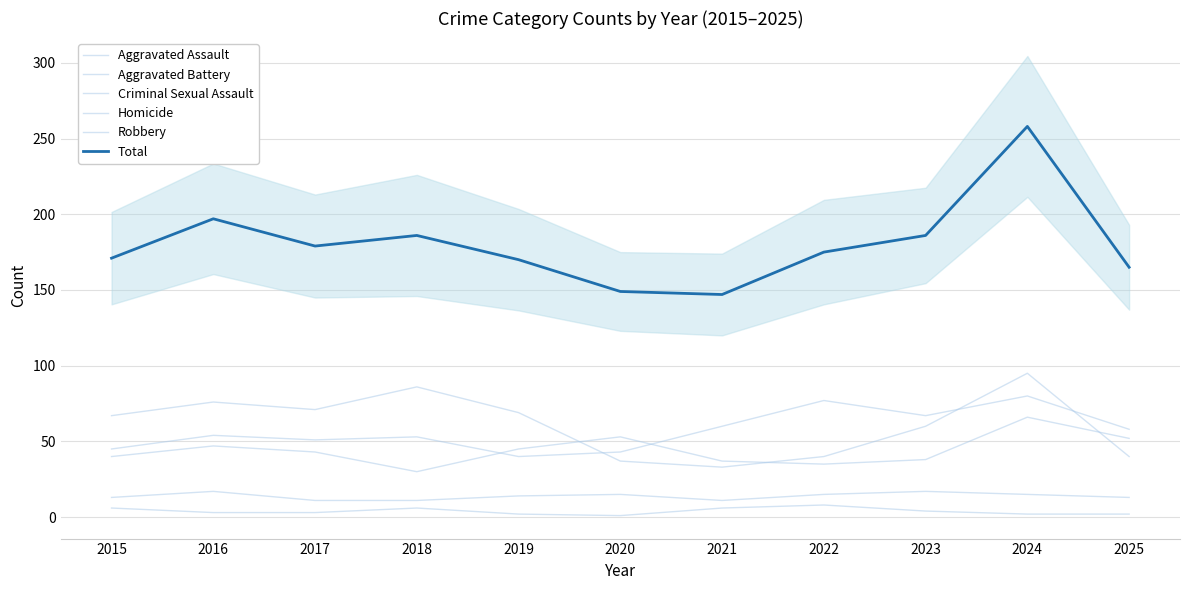

Reading left to right, transcribe all the data shown in this chart.

Aggravated Assault: 2015=45	2016=54	2017=51	2018=53	2019=40	2020=43	2021=60	2022=77	2023=67	2024=80	2025=58
Aggravated Battery: 2015=40	2016=47	2017=43	2018=30	2019=45	2020=53	2021=37	2022=35	2023=38	2024=66	2025=52
Criminal Sexual Assault: 2015=13	2016=17	2017=11	2018=11	2019=14	2020=15	2021=11	2022=15	2023=17	2024=15	2025=13
Homicide: 2015=6	2016=3	2017=3	2018=6	2019=2	2020=1	2021=6	2022=8	2023=4	2024=2	2025=2
Robbery: 2015=67	2016=76	2017=71	2018=86	2019=69	2020=37	2021=33	2022=40	2023=60	2024=95	2025=40
Total: 2015=171	2016=197	2017=179	2018=186	2019=170	2020=149	2021=147	2022=175	2023=186	2024=258	2025=165